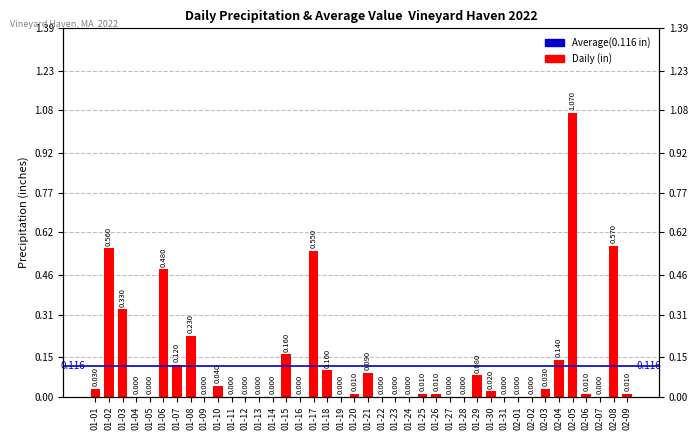

What is the approximate value at 02-04?

0.1